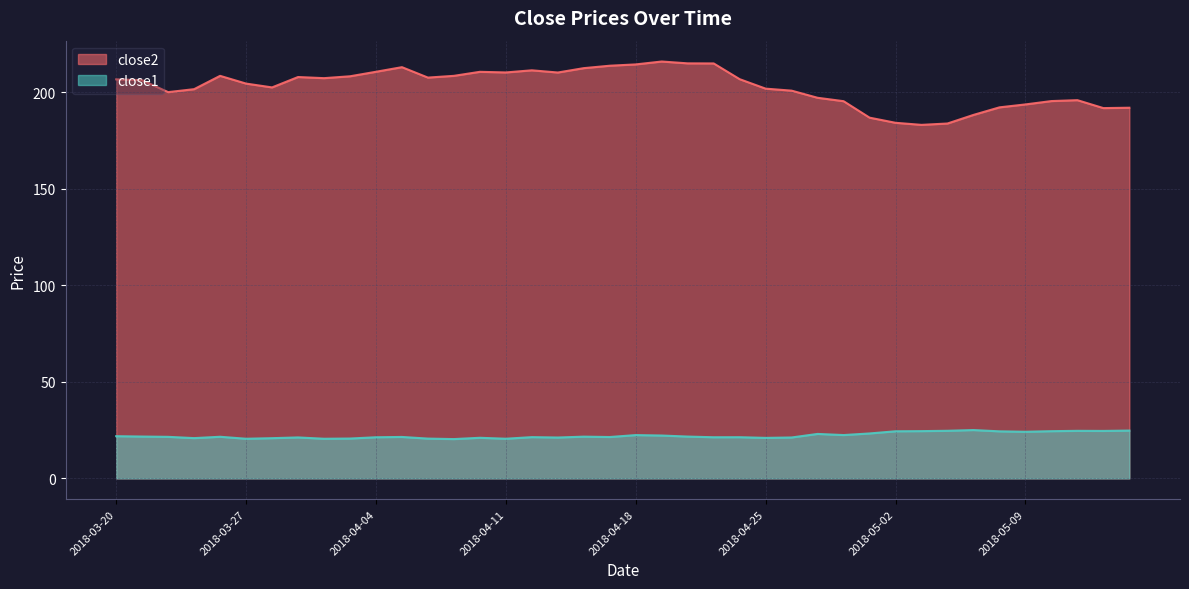

List the labels in order of close2 value, largest first.

2018-04-19, 2018-04-20, 2018-04-23, 2018-04-18, 2018-04-17, 2018-04-05, 2018-04-16, 2018-04-12, 2018-04-04, 2018-04-10, 2018-04-11, 2018-04-13, 2018-04-09, 2018-03-26, 2018-04-03, 2018-03-29, 2018-04-06, 2018-04-02, 2018-04-24, 2018-03-20, 2018-03-21, 2018-03-27, 2018-03-28, 2018-04-25, 2018-03-23, 2018-04-26, 2018-03-22, 2018-04-27, 2018-05-11, 2018-05-10, 2018-04-30, 2018-05-09, 2018-05-08, 2018-05-15, 2018-05-14, 2018-05-07, 2018-05-01, 2018-05-02, 2018-05-04, 2018-05-03